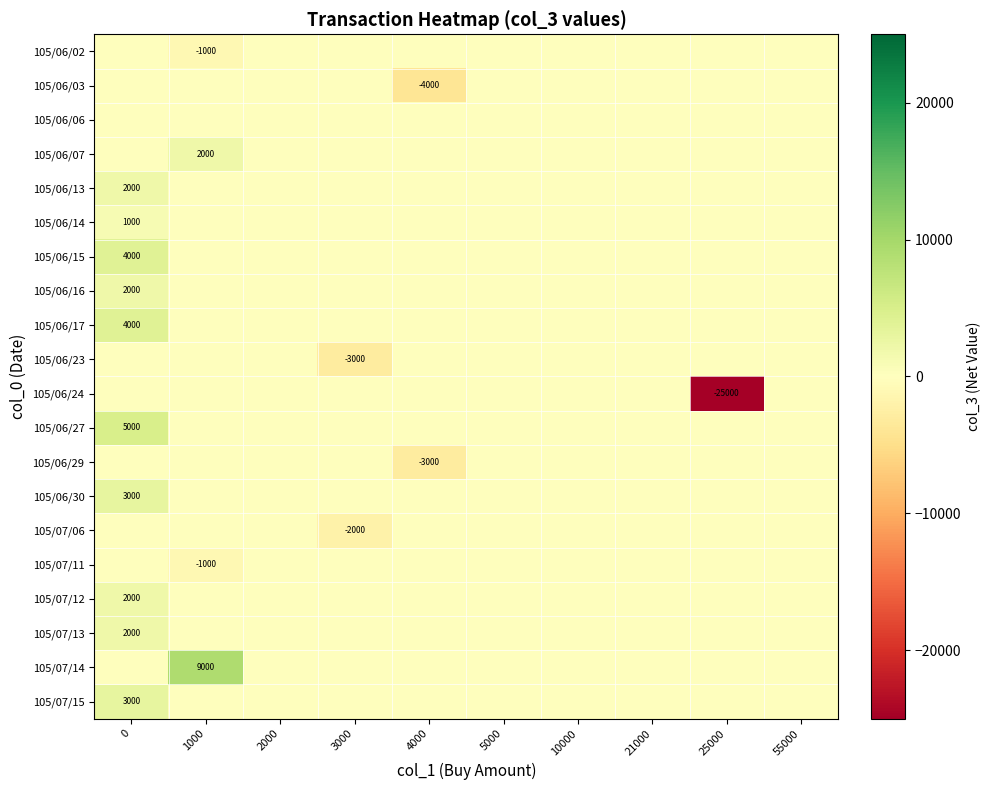

What is the average value of the 105/06/02 series?

-100